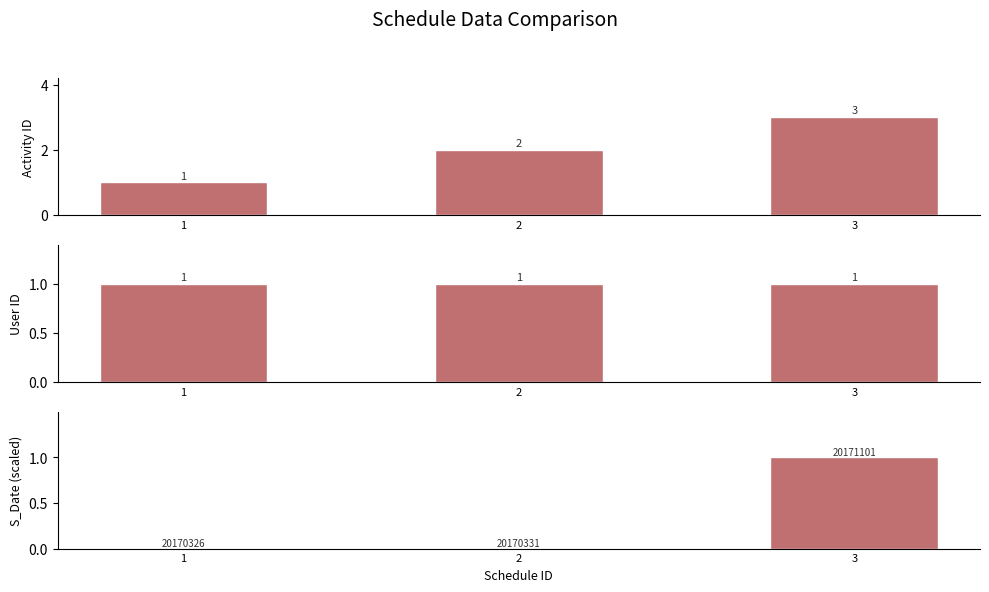

Which category has the lowest value across all series?

1